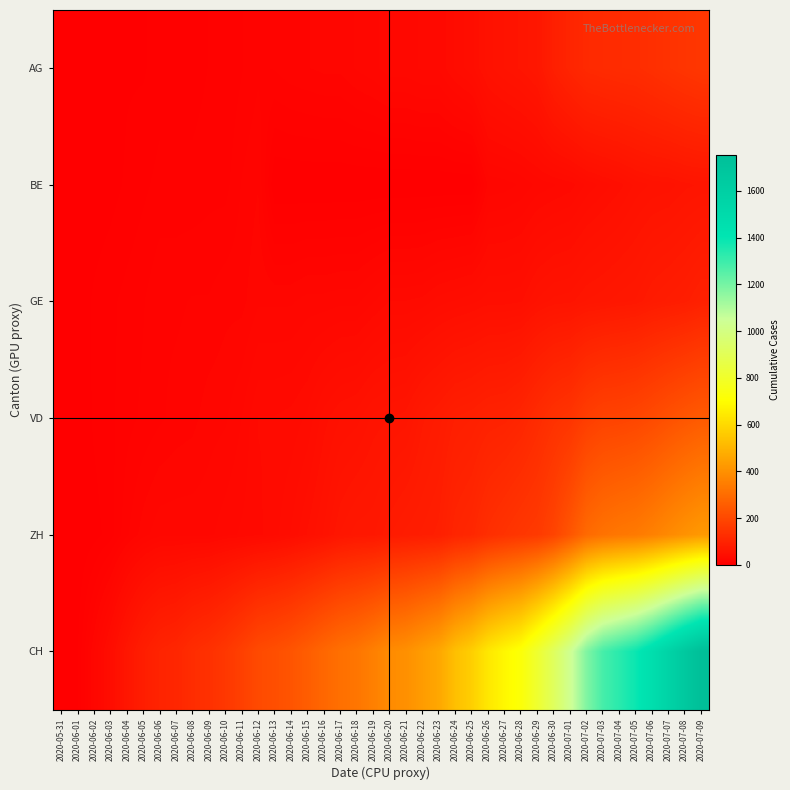

What is the total value across all series at 2020-07-06?

2289